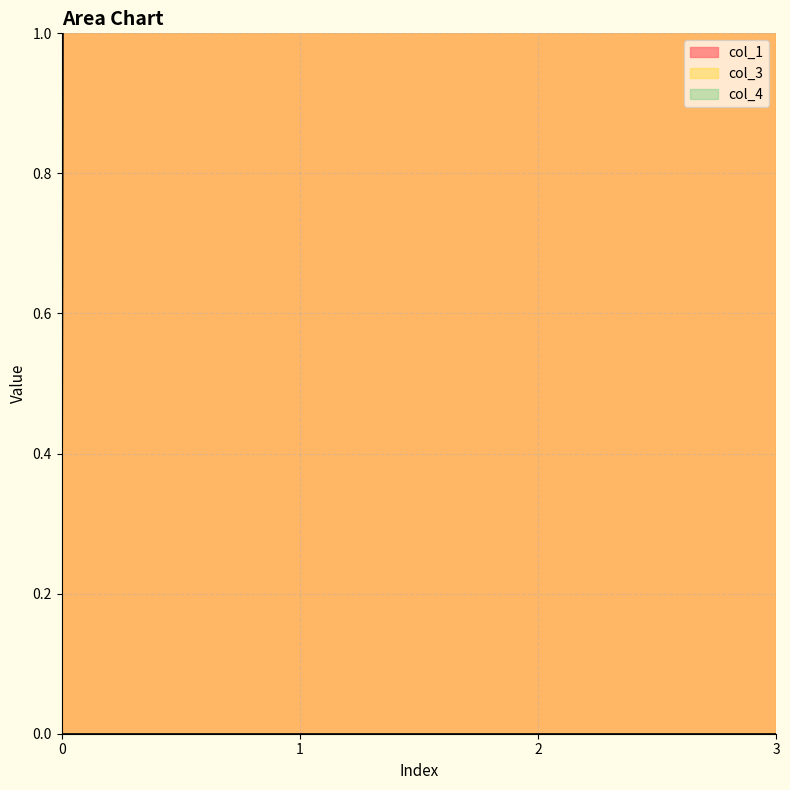

How many categories are shown in the chart?

4